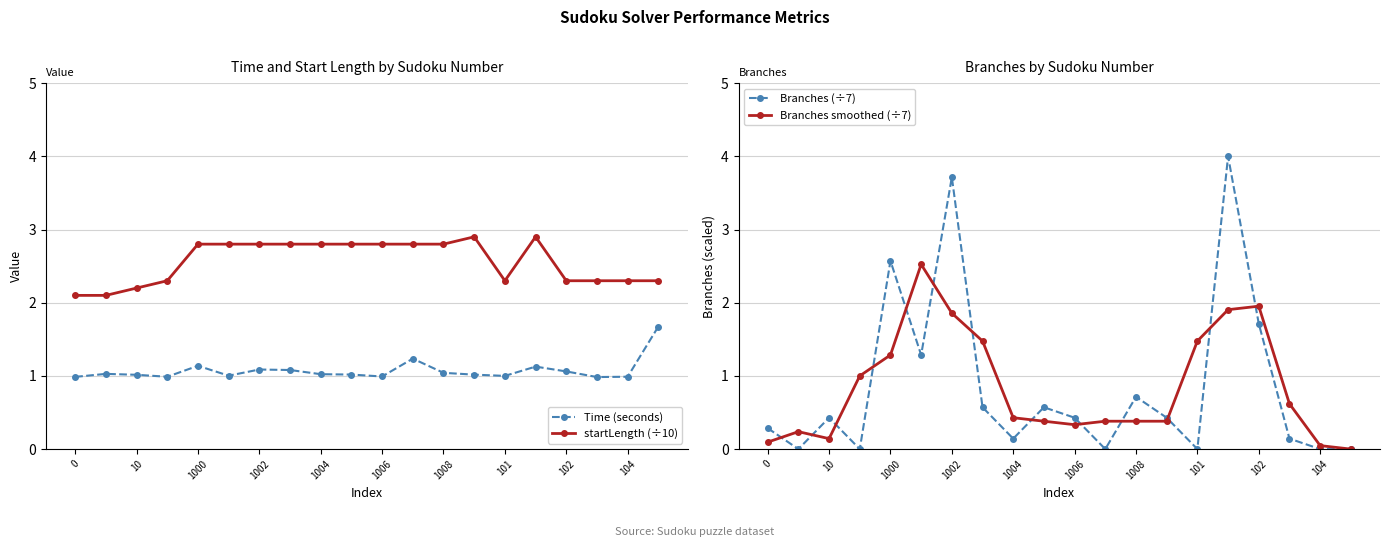

How many interior local peaks does the Branches (÷7) series have?

6